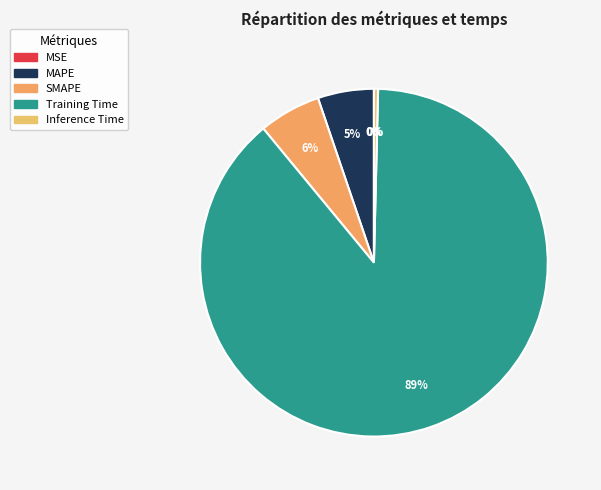

What portion of the pie excludes SMAPE?

94.2%